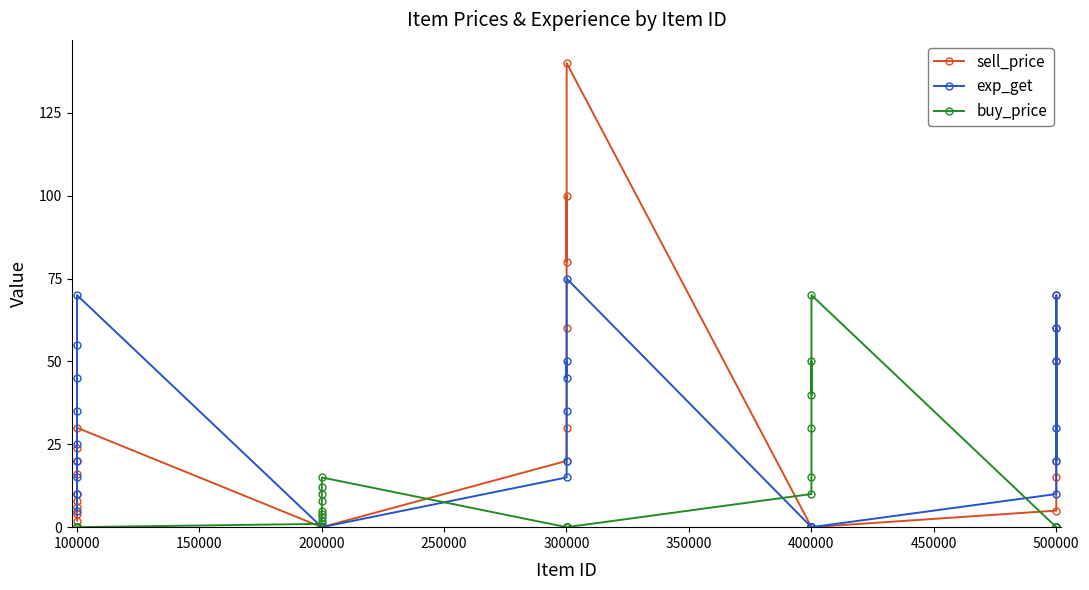

How many lines are shown in the chart?

3